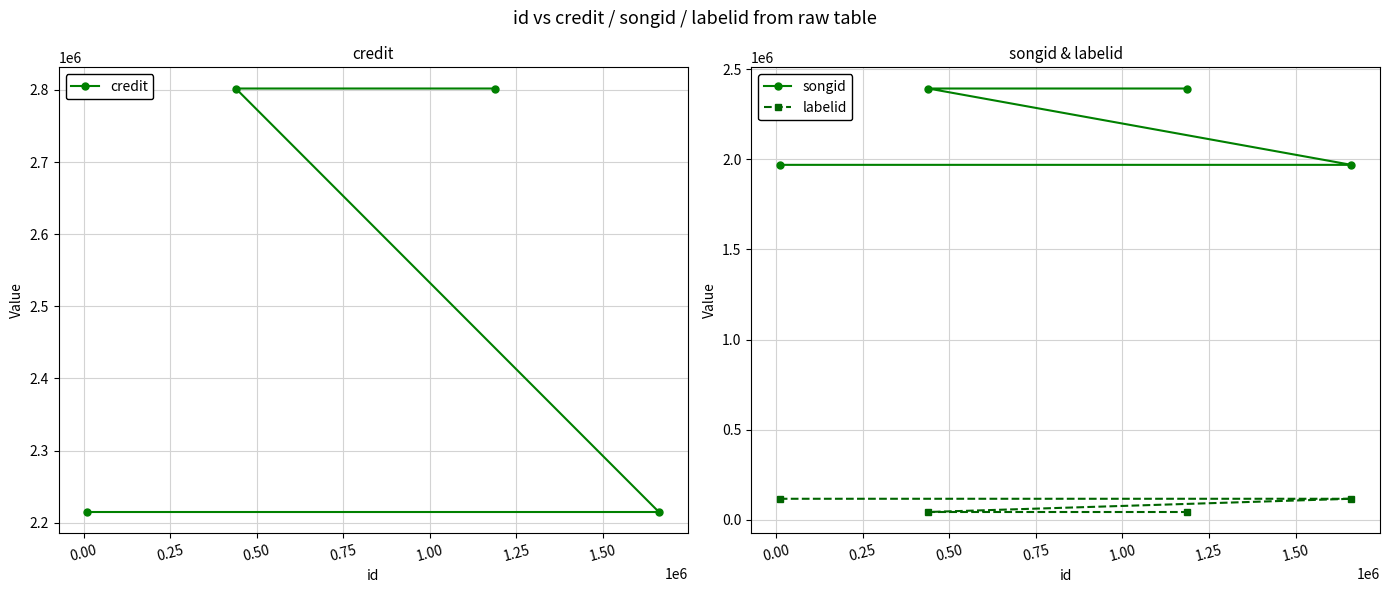

What is the lowest value of the songid series?

1969130